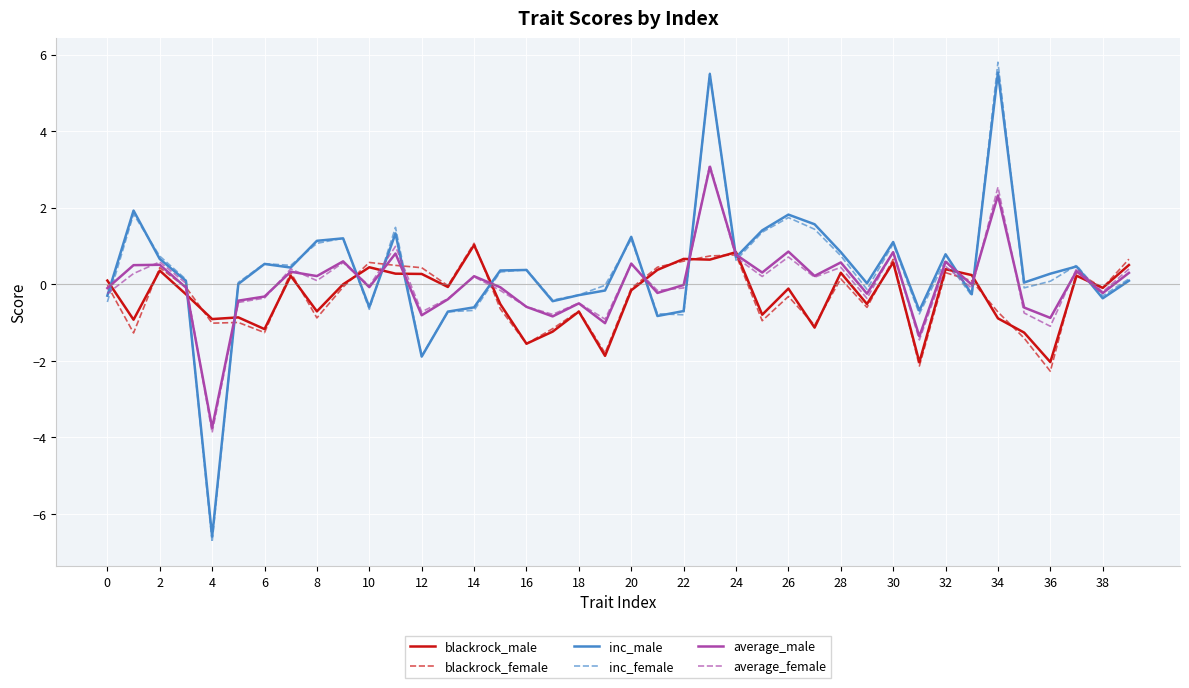

Which series has the widest spread of values?

inc_female